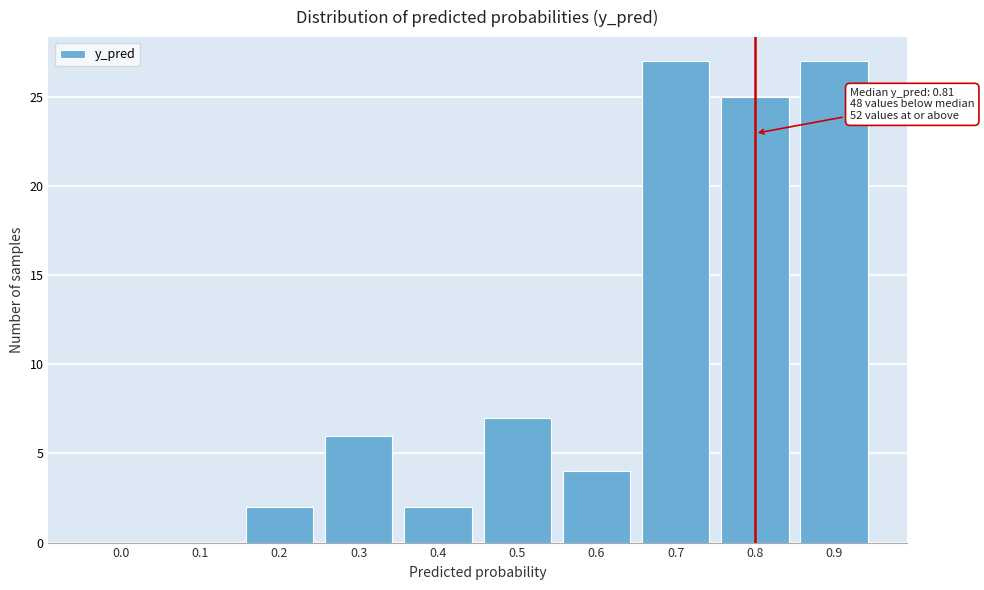

Reading left to right, transcribe all the data shown in this chart.

0.0=0	0.1=0	0.2=2	0.3=6	0.4=2	0.5=7	0.6=4	0.7=27	0.8=25	0.9=27